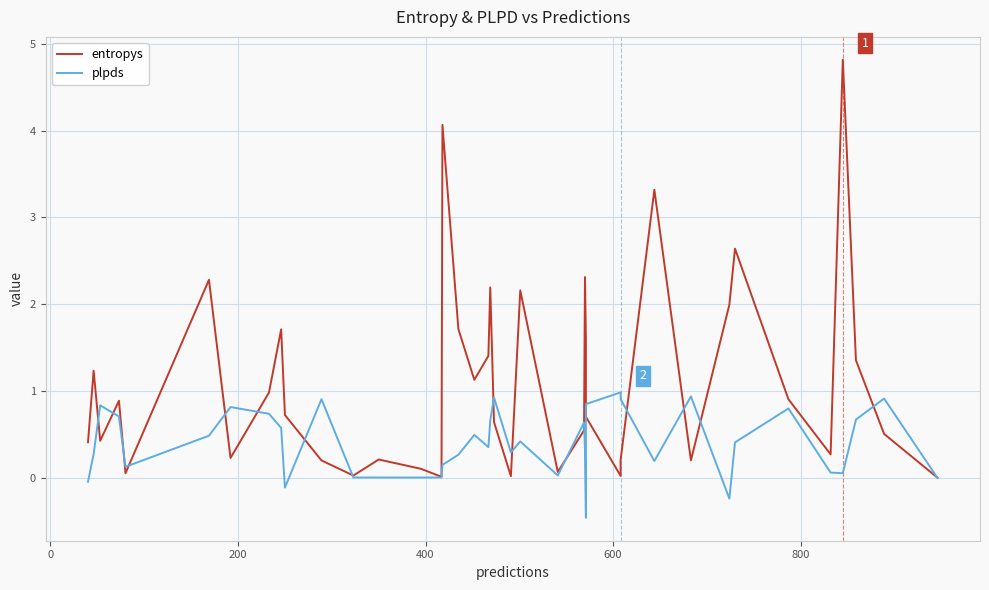

What is the value of the entropys point at the 3rd from the left?

0.4